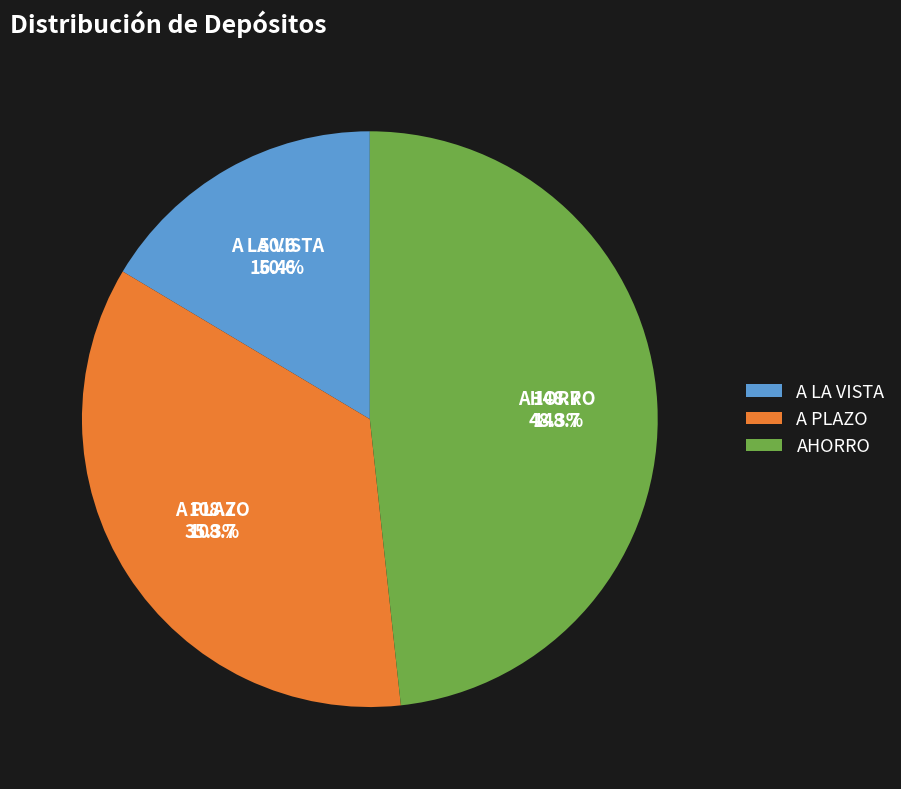

Rank the categories by value from lowest to highest.

A LA VISTA, A PLAZO, AHORRO